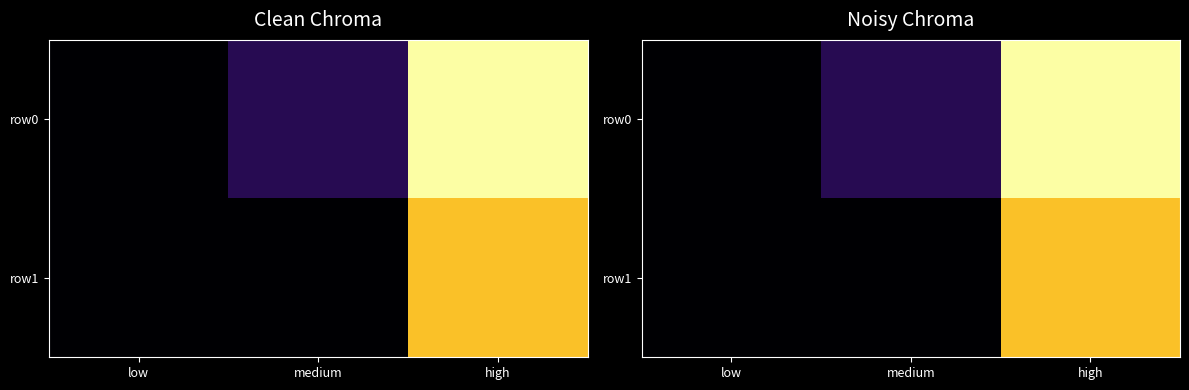

Rank the series by their maximum value, from highest to lowest.

row0, row1